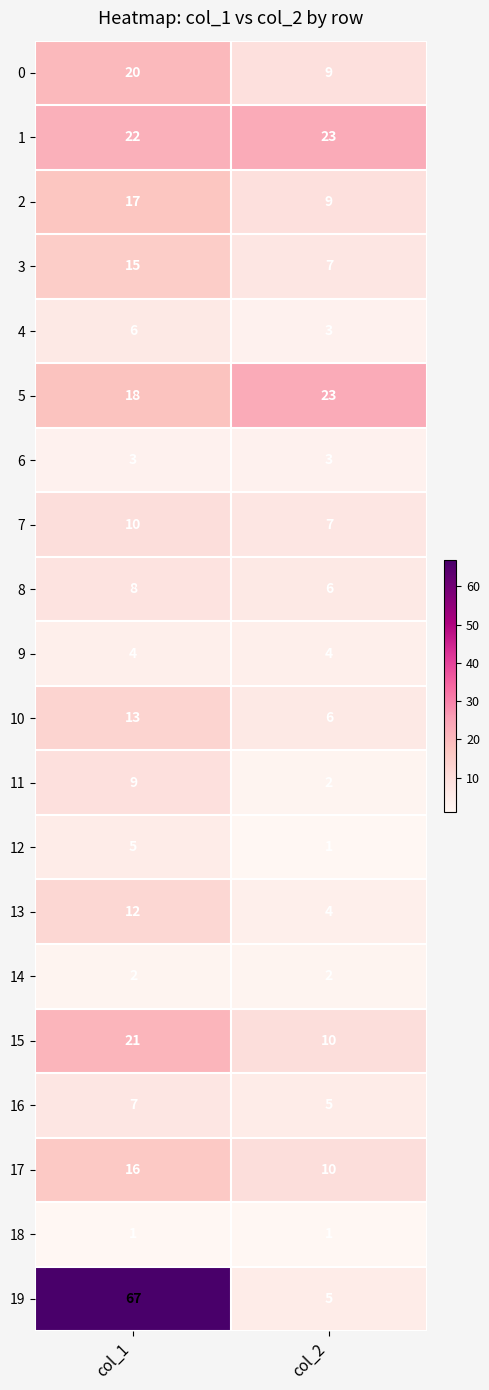

The 17 series shows 13 at col_2. True or false?

False